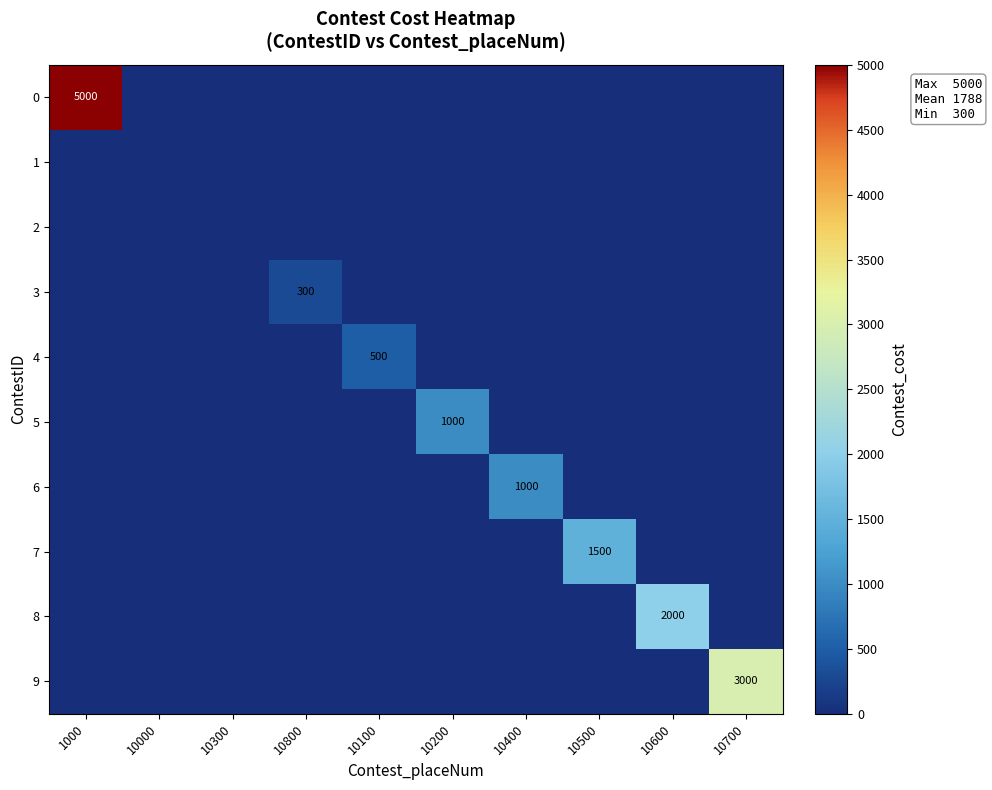

What is the difference between the maximum and minimum values in the 0 series?

5000